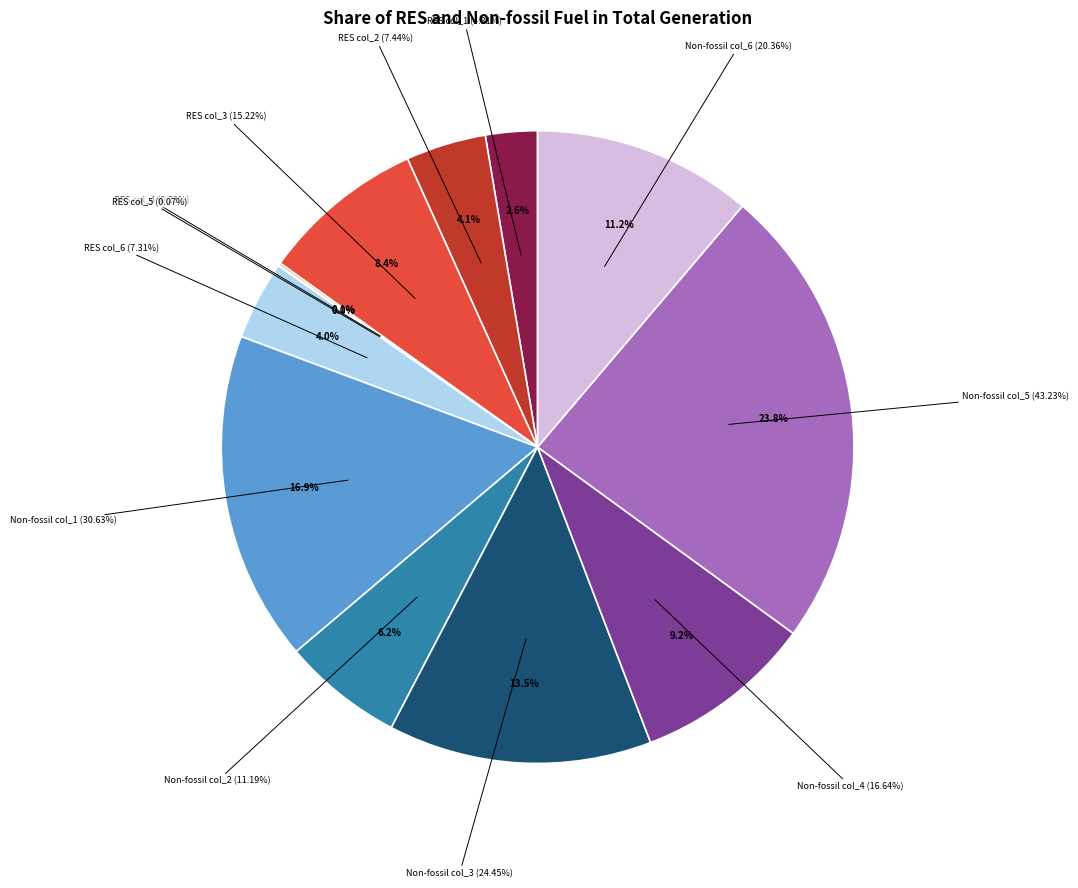

Is it true that Non-fossil col_3 (24.45%) is 24% of the pie?

False